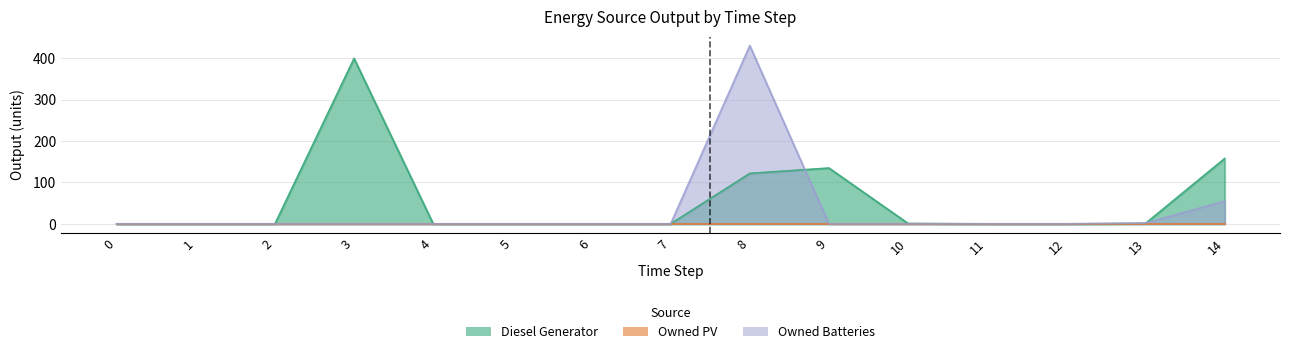

True or false: Diesel Generator has a value of 235 at 2.

False